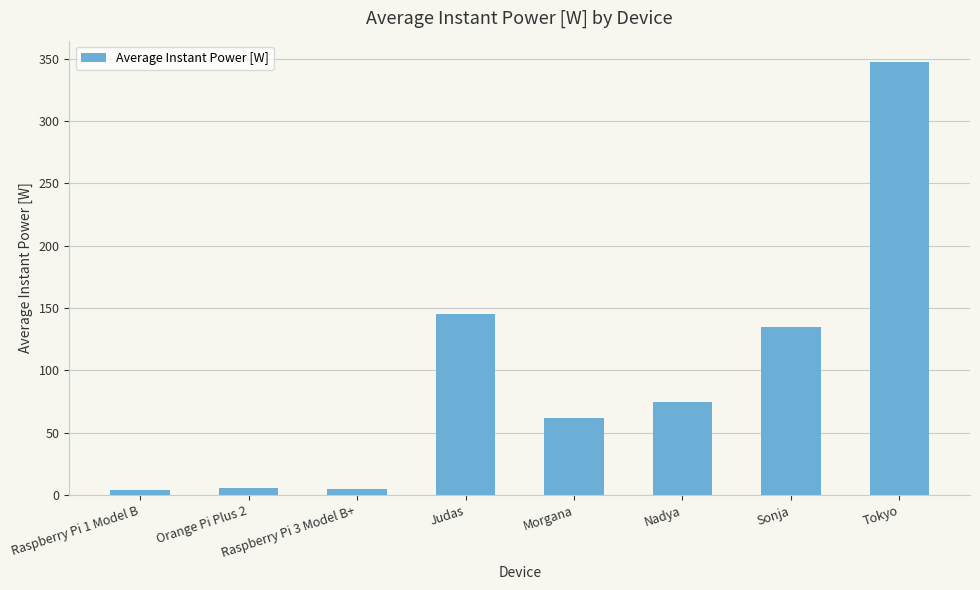

What is the difference between the maximum and minimum values?

343.1